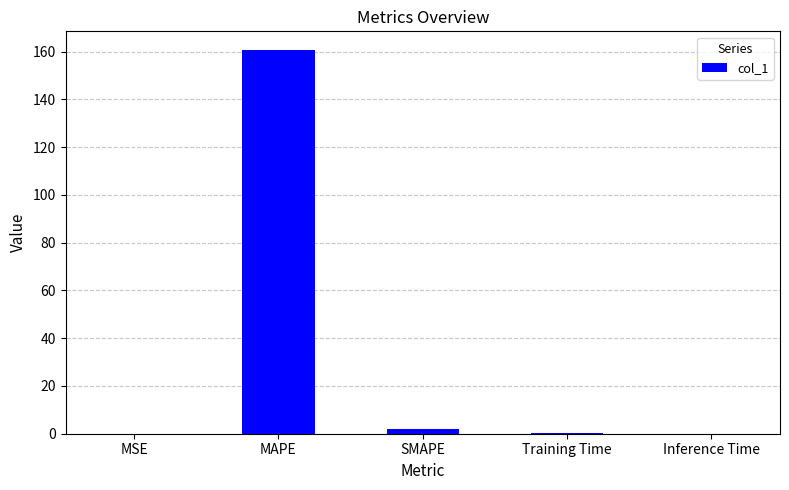

Between SMAPE and MAPE, which is larger?

MAPE